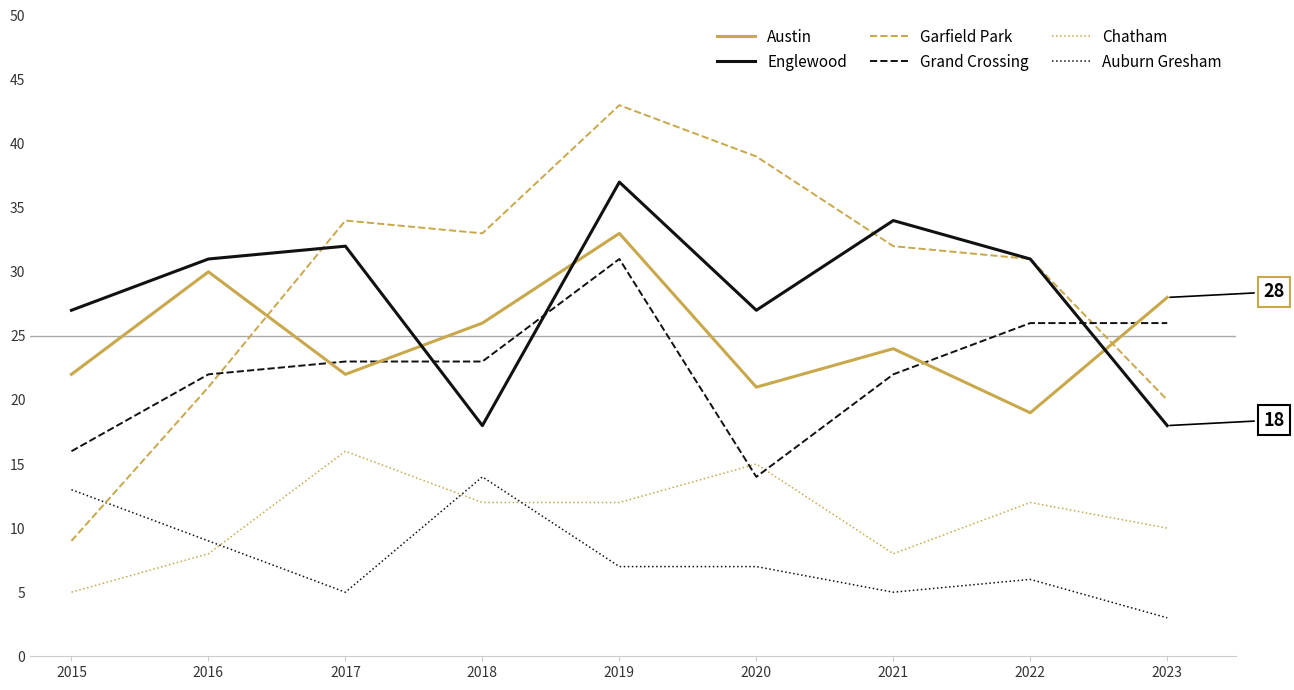

What is the difference between the Garfield Park values at 2020 and 2021?

7